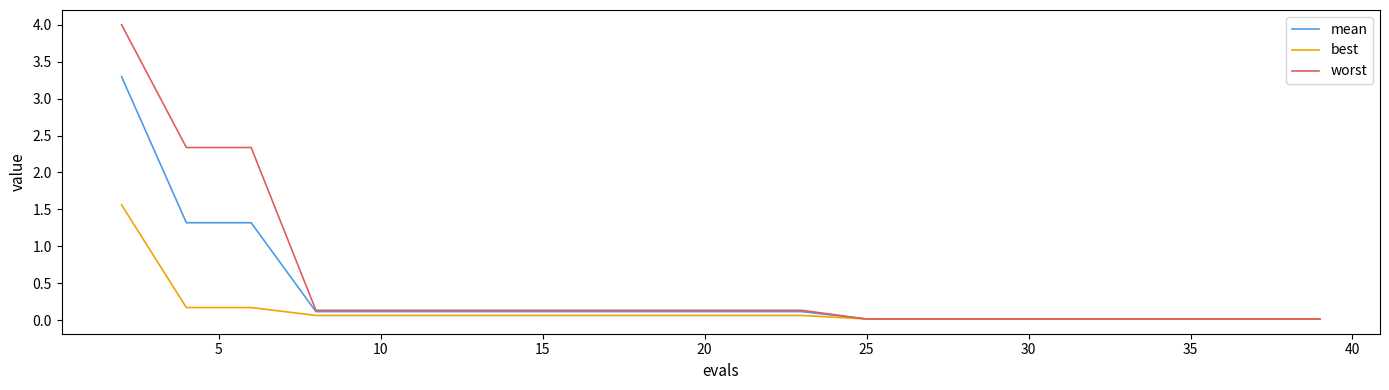

Rank the series by their average value, from lowest to highest.

best, mean, worst